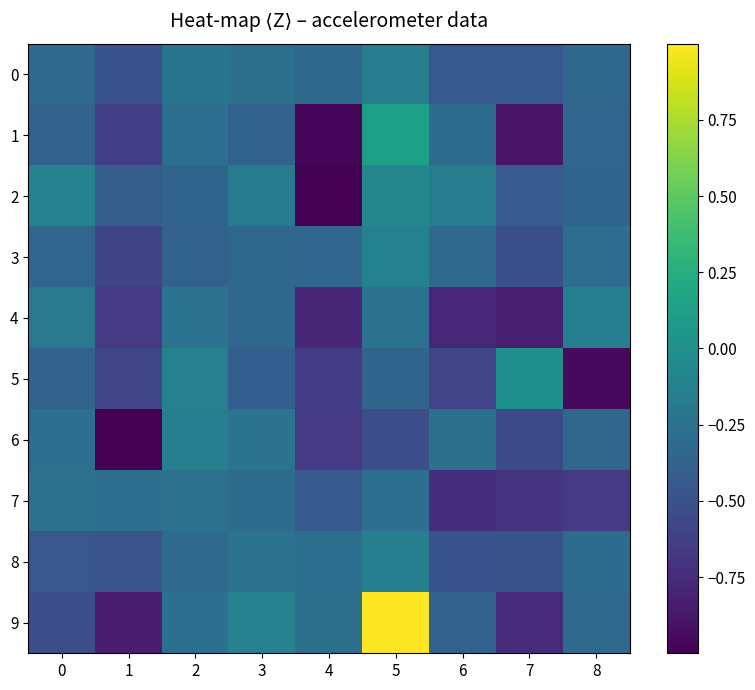

Which series has the largest total across all categories?

9